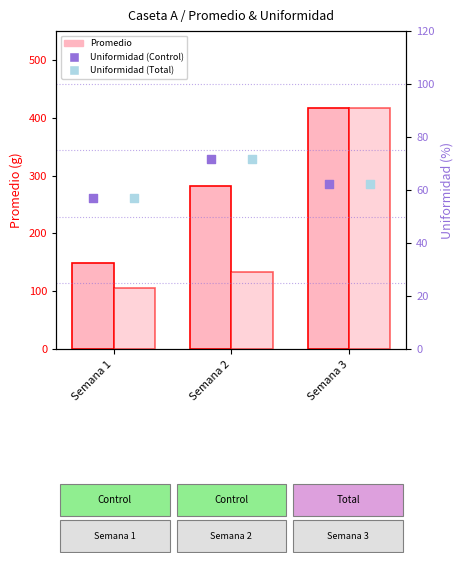

At which category is the sum across all series the highest?

Semana 3